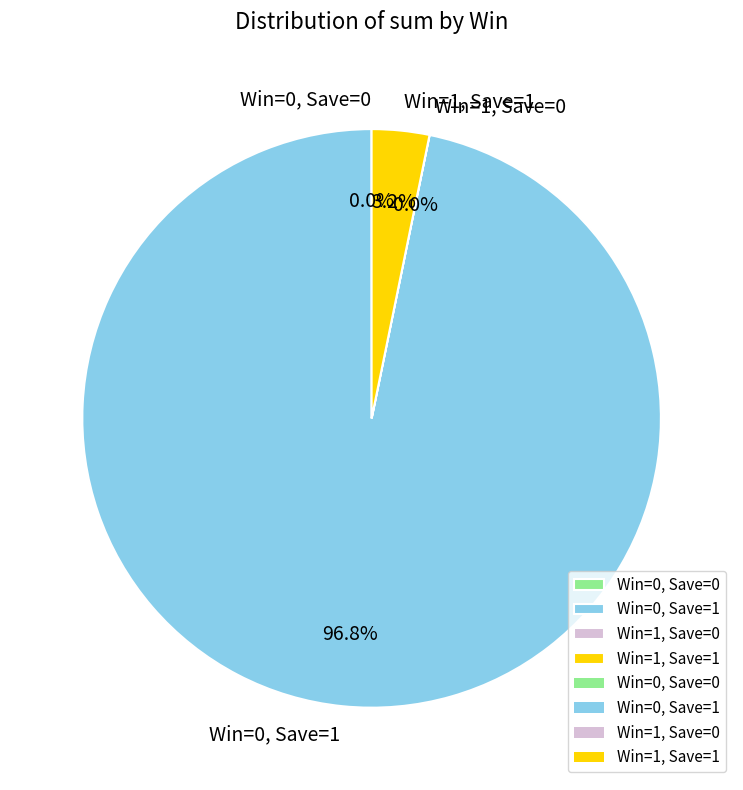

To the nearest percent, what is the average slice percentage?

25%